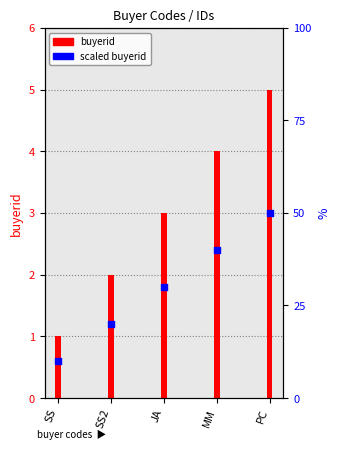

What is the change in value from SS to MM?

+1.8